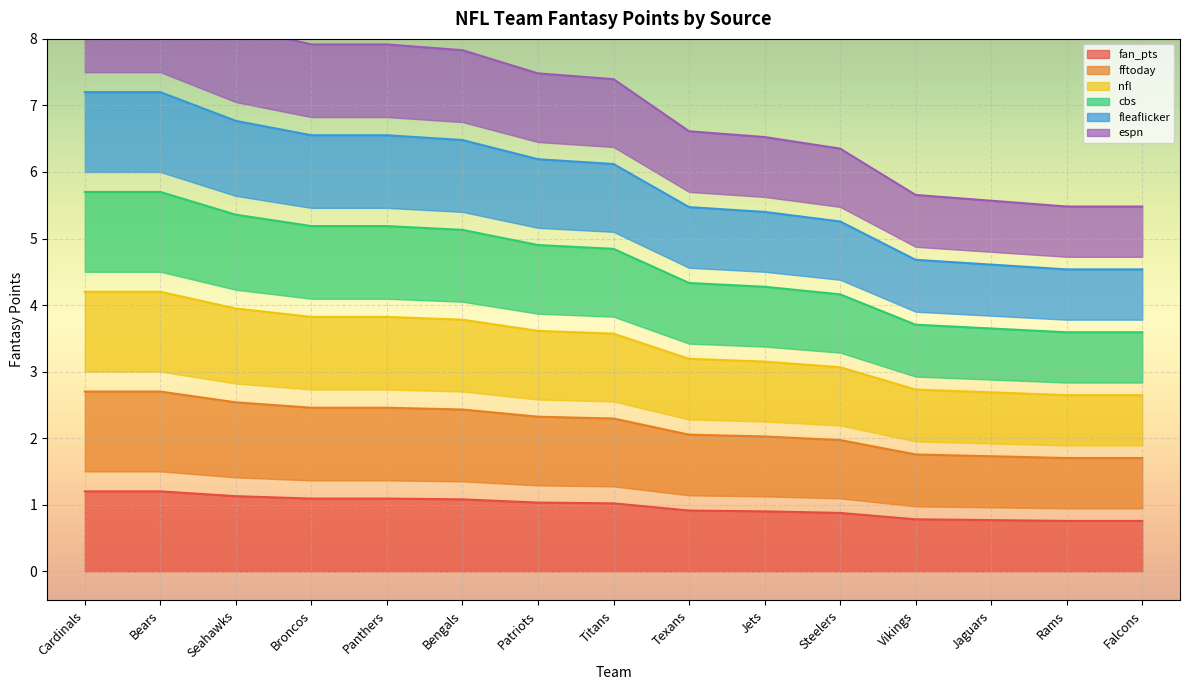

List the labels in order of fleaflicker value, smallest first.

Rams, Falcons, Jaguars, Vikings, Steelers, Jets, Texans, Titans, Patriots, Bengals, Broncos, Panthers, Seahawks, Cardinals, Bears